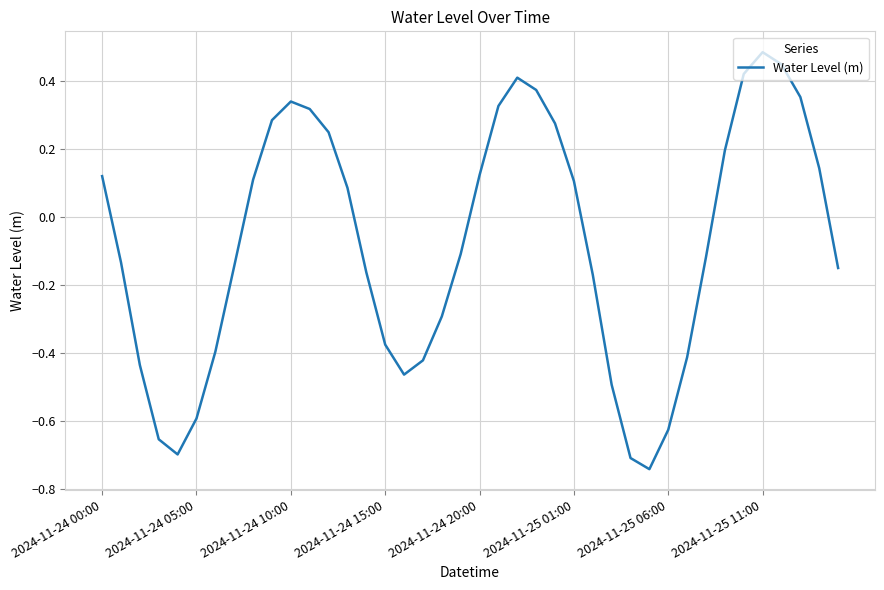

What is the difference between the maximum and minimum values?

1.2